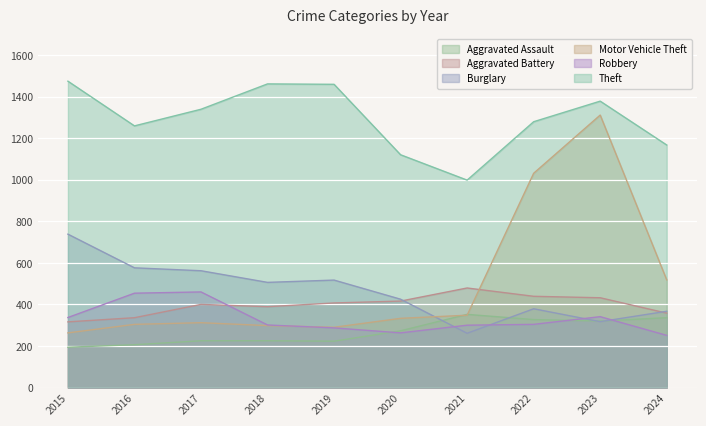

Is it true that Burglary equals 261 at 2021?

True